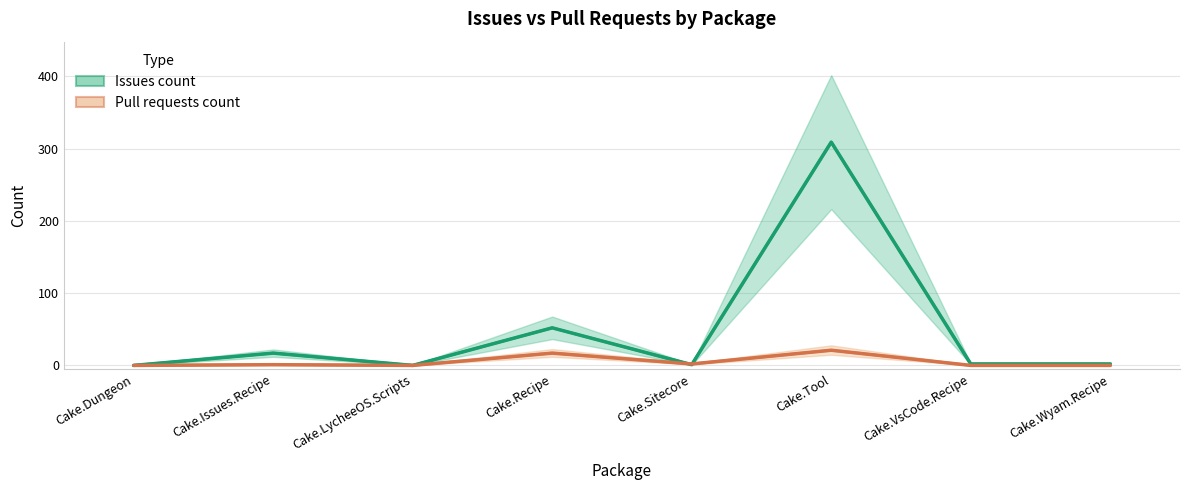

True or false: Issues count and Pull requests count cross at least once.

True